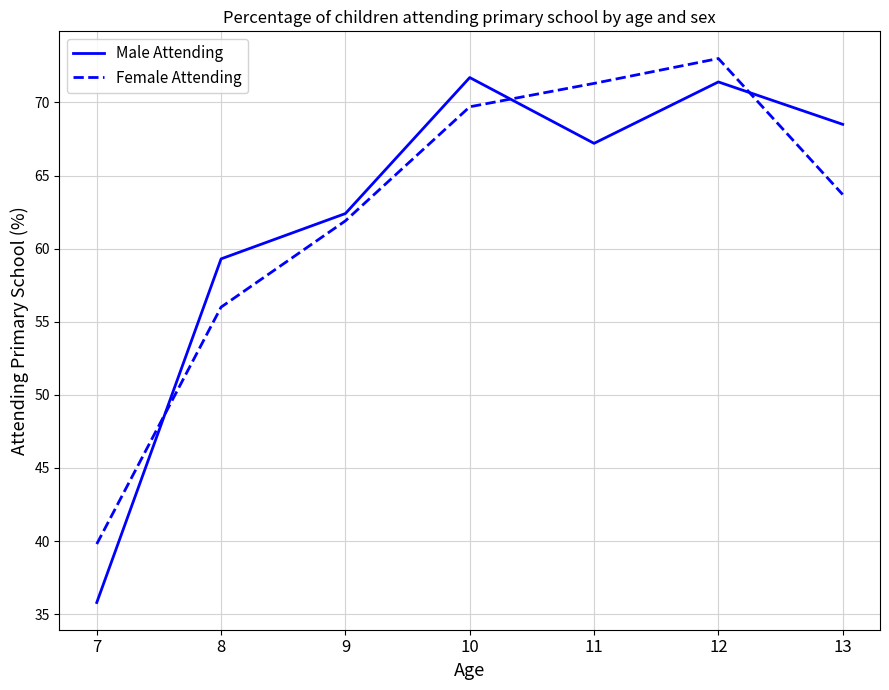

What is the approximate value of Male Attending at 8?

59.3